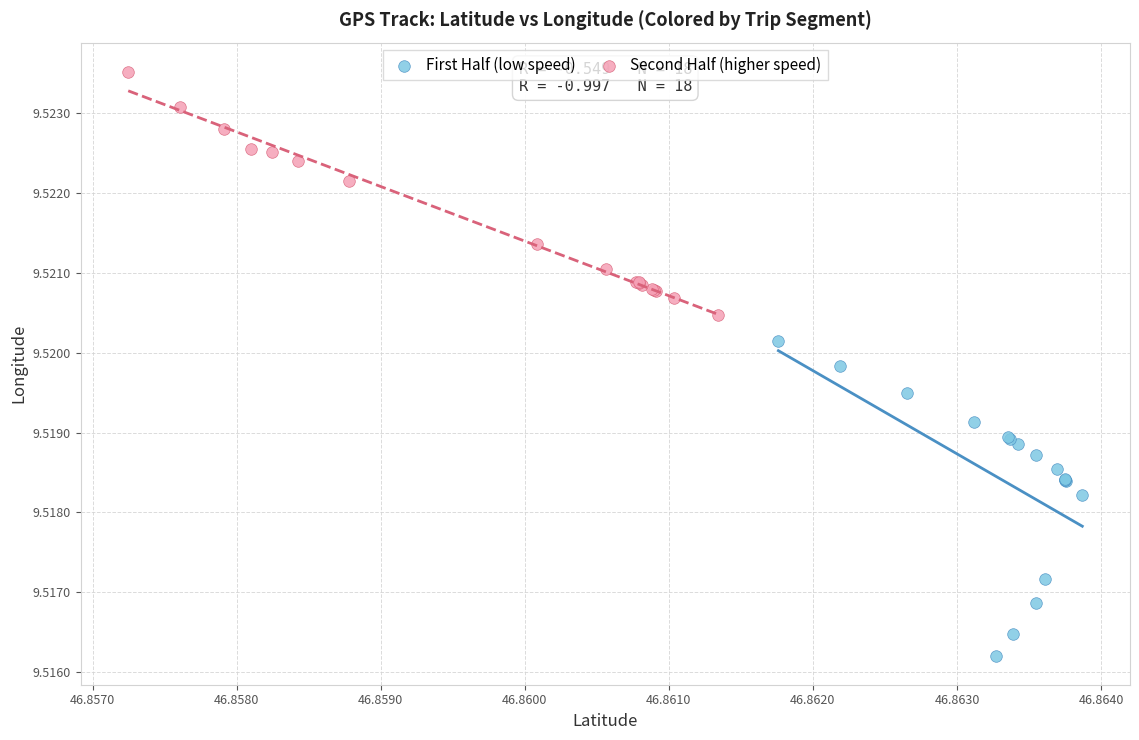

Which series reaches the maximum Y coordinate?

Second Half (higher speed)